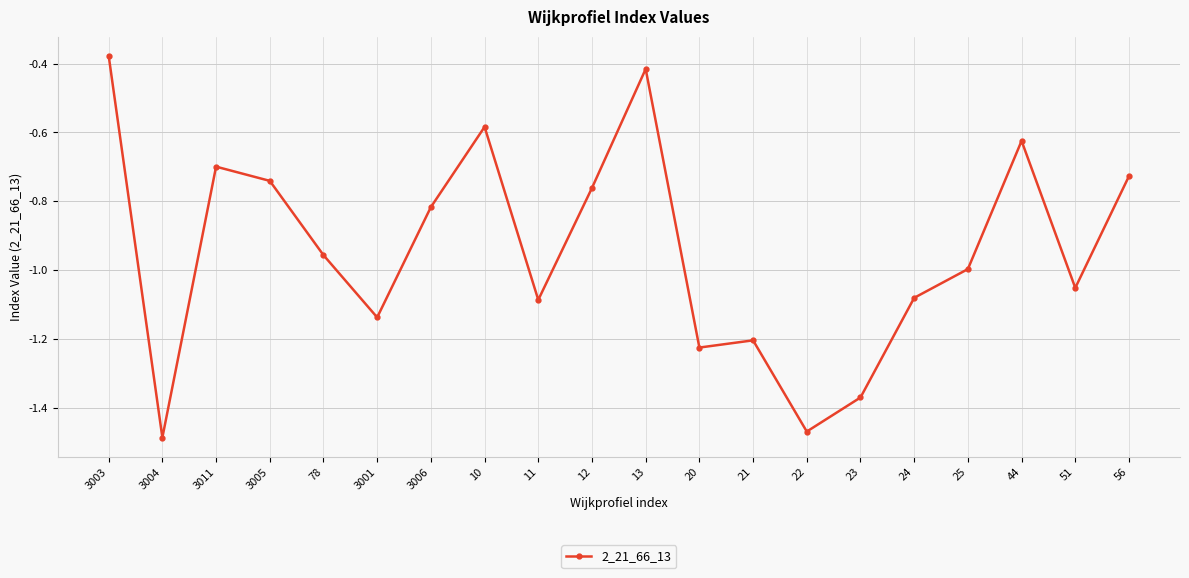

Between 3006 and 3003, which is larger?

3003